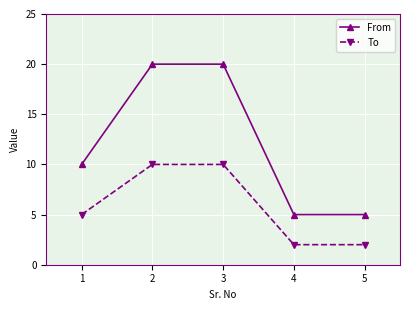

What is the value of the To point at the 1st from the left?

5